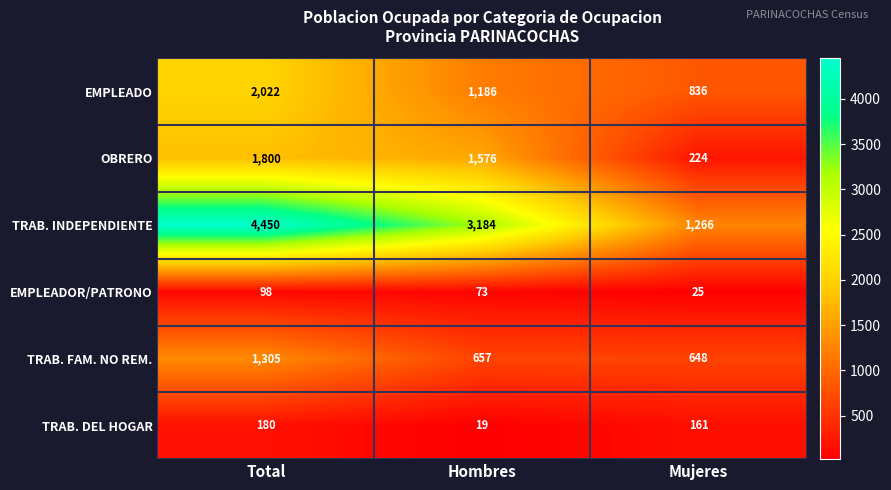

Rank the series at Mujeres from lowest to highest value.

EMPLEADOR/PATRONO, TRAB. DEL HOGAR, OBRERO, TRAB. FAM. NO REM., EMPLEADO, TRAB. INDEPENDIENTE